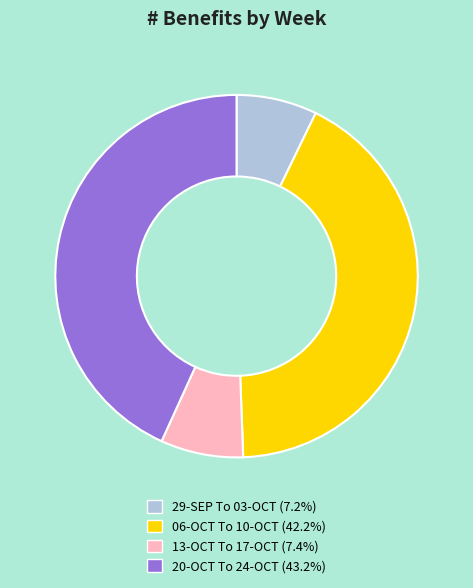

Is 29-SEP To 03-OCT the majority of the pie?

No